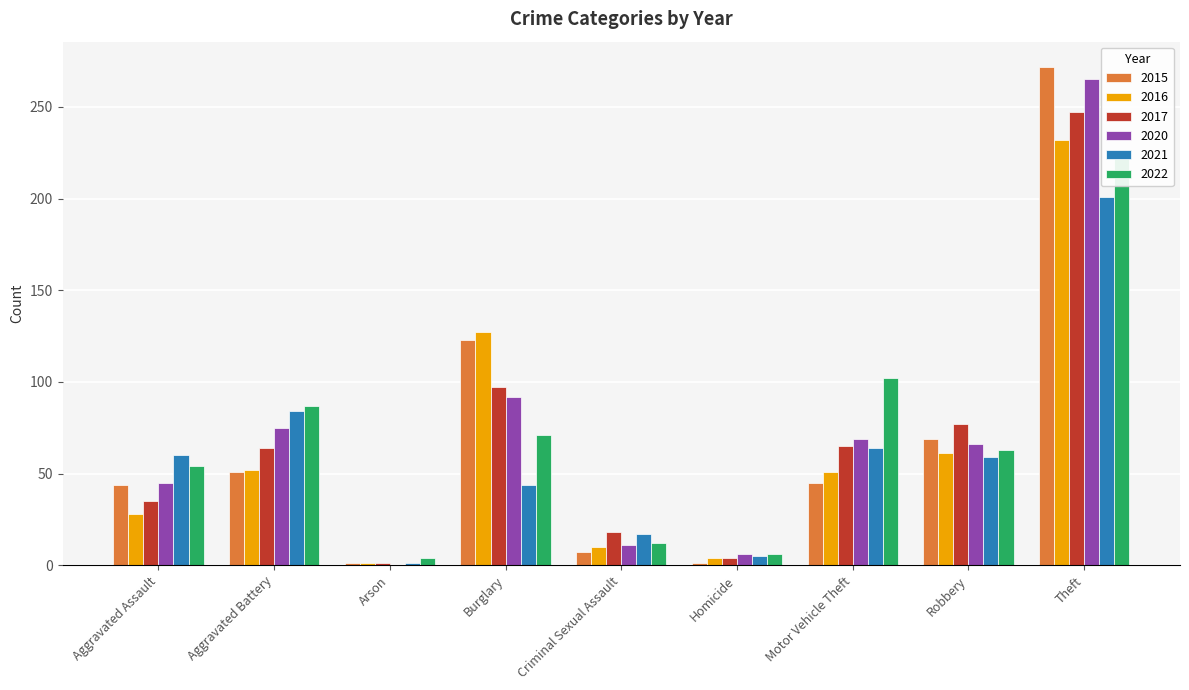

What is the minimum value for 2016?

1